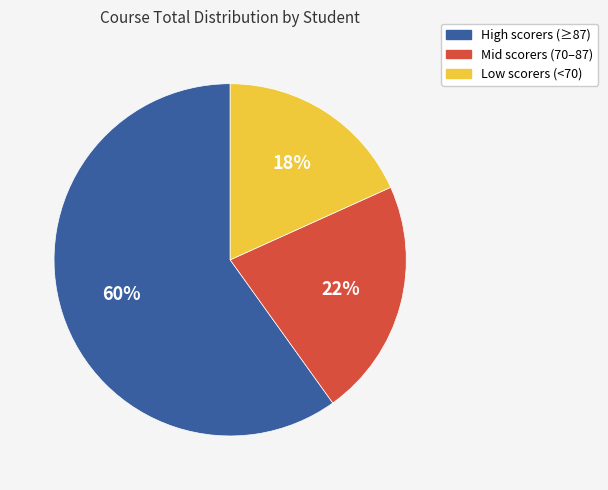

To the nearest percent, what is the difference between the largest and smallest slice percentages?

42%